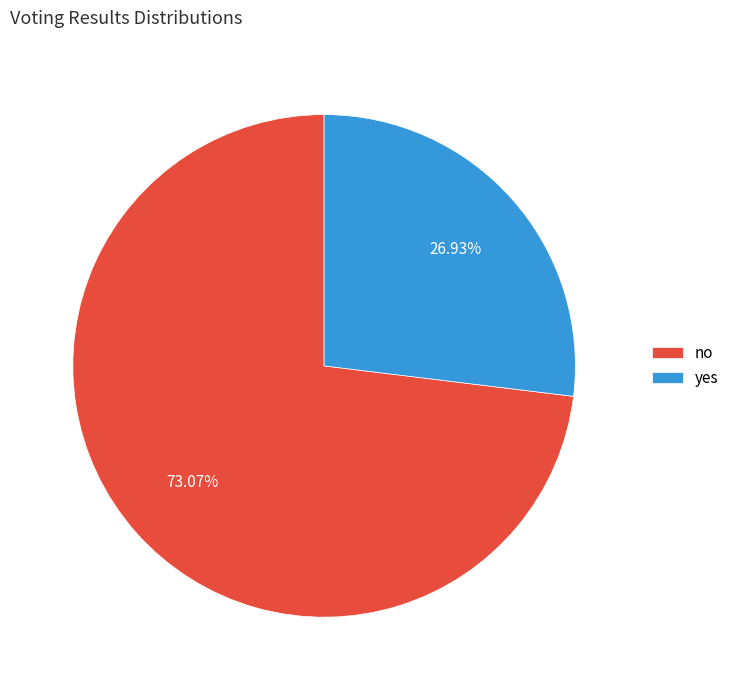

Which category has the smallest portion of the pie?

yes